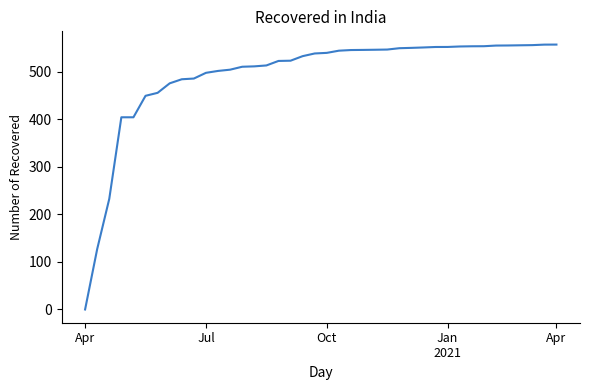

Is this an area chart (filled region under the line)?

No